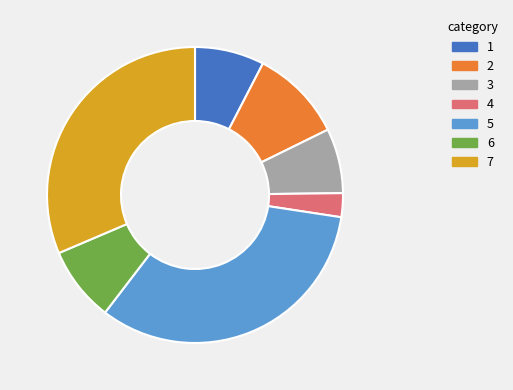

Does any single category account for the majority?

No